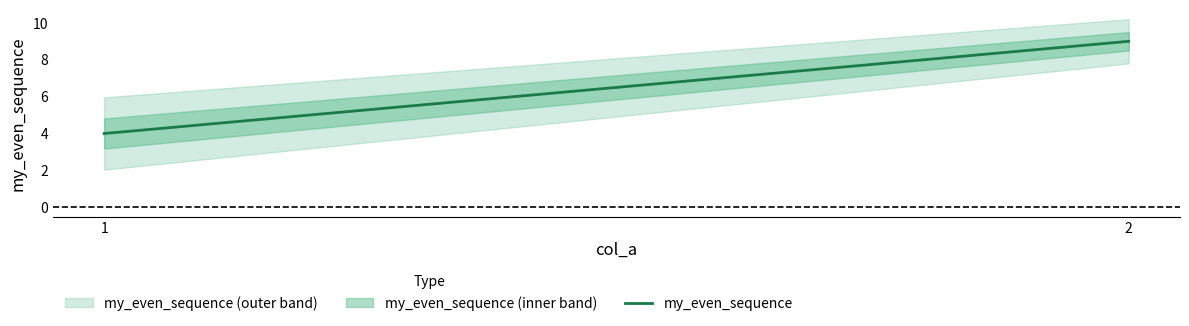

The value at 1 is 2. True or false?

False